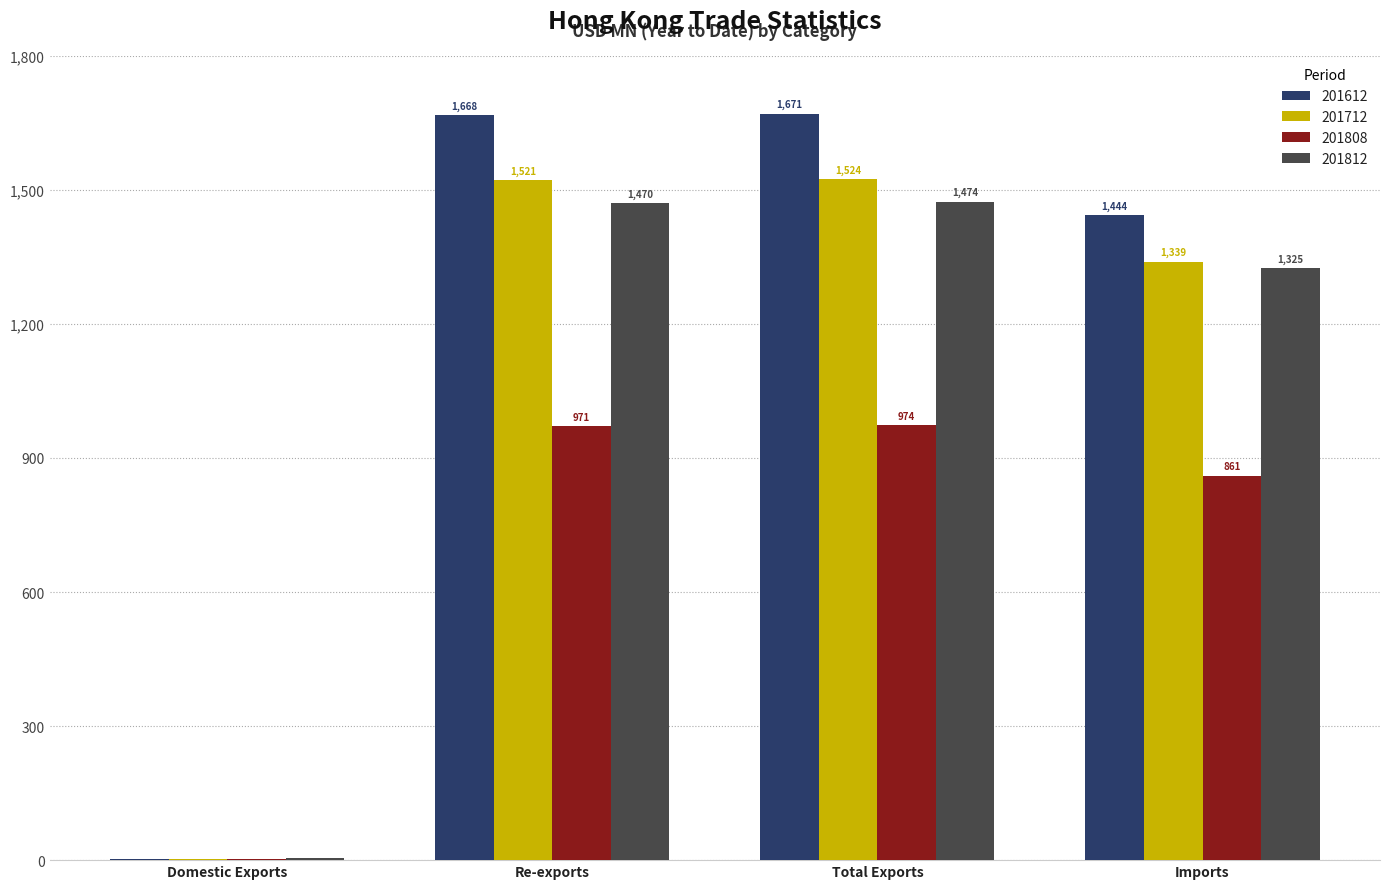

Does the chart contain stacked bars?

No